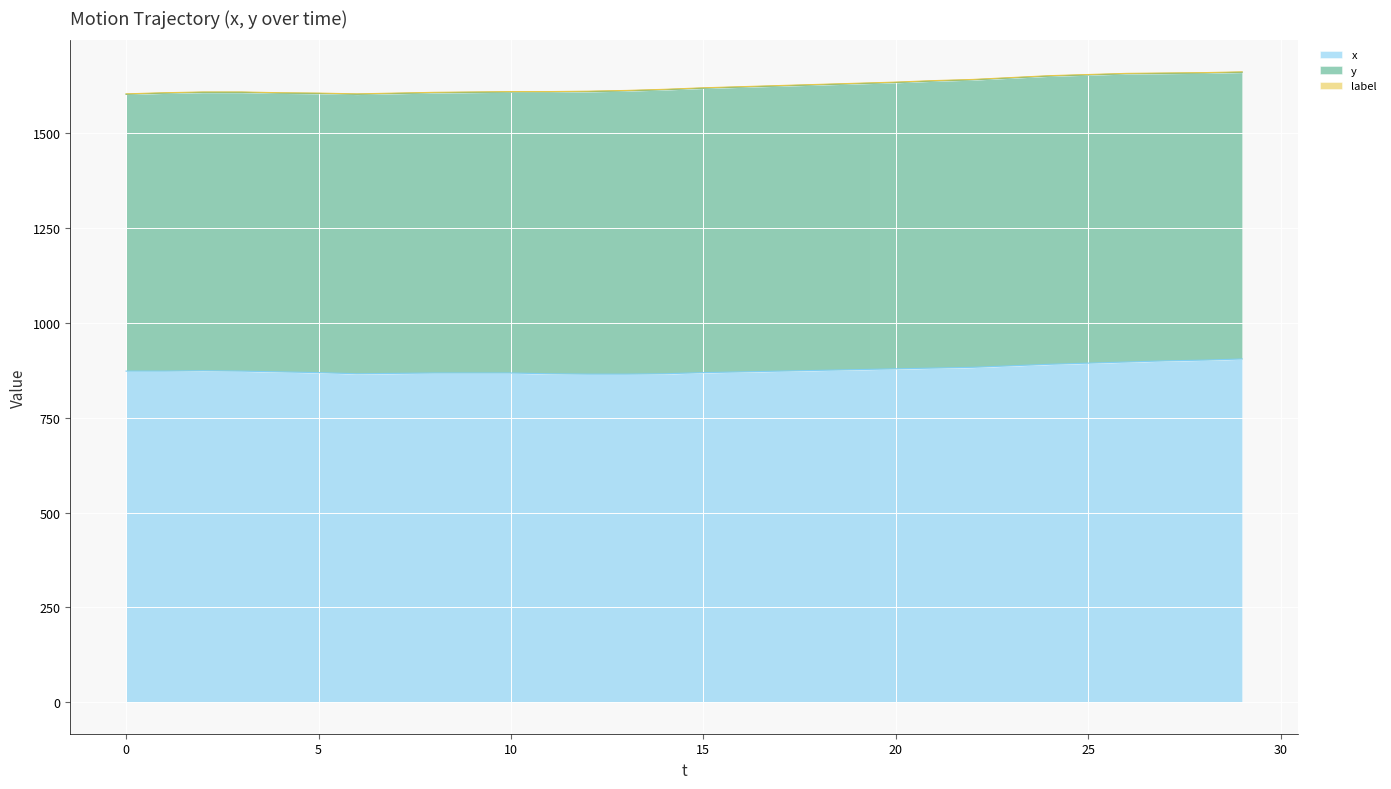

Which has a higher value, 25 or 0?

25